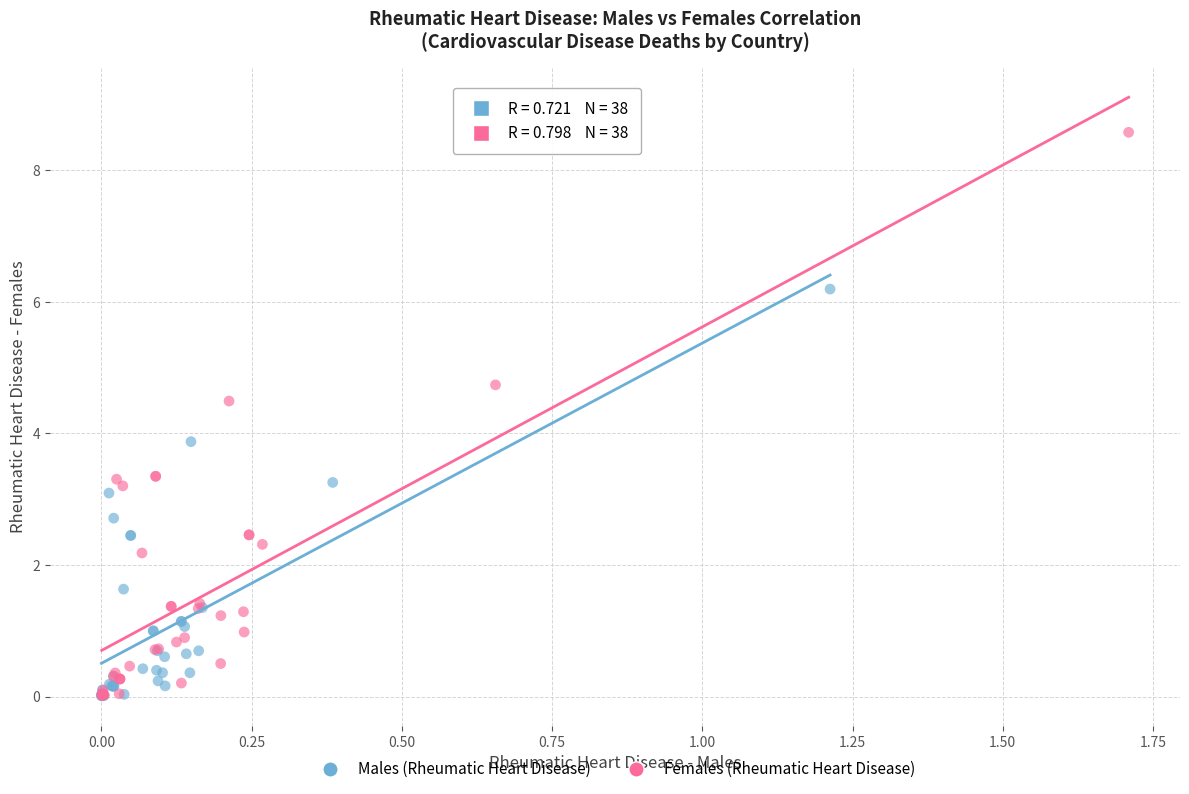

Which series contains the highest Y value?

Females (Rheumatic Heart Disease)